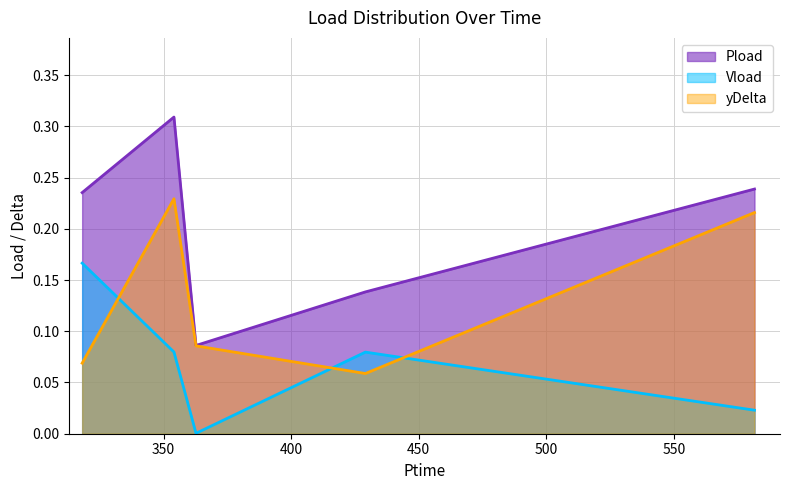

Reading right to left, list all the values displayed in this chart.

Pload: 581.658=0.2	429.09=0.1	362.682=0.1	354.036=0.3	318.042=0.2
Vload: 581.658=0.0	429.09=0.1	362.682=0.0	354.036=0.1	318.042=0.2
yDelta: 581.658=0.2	429.09=0.1	362.682=0.1	354.036=0.2	318.042=0.1